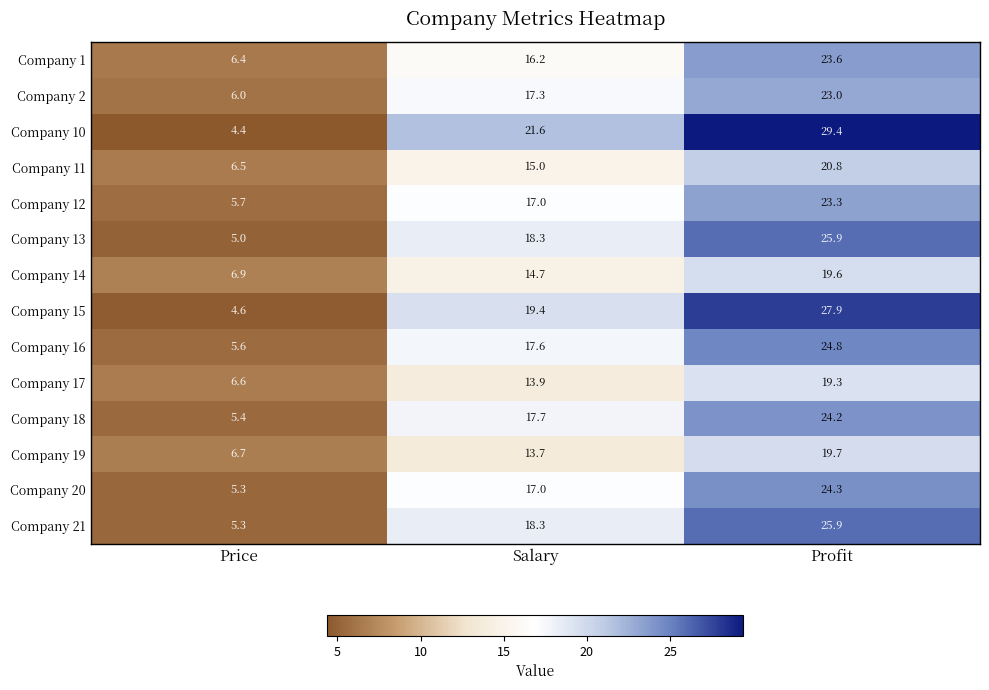

The Company 19 series shows 13.6 at Profit. True or false?

False